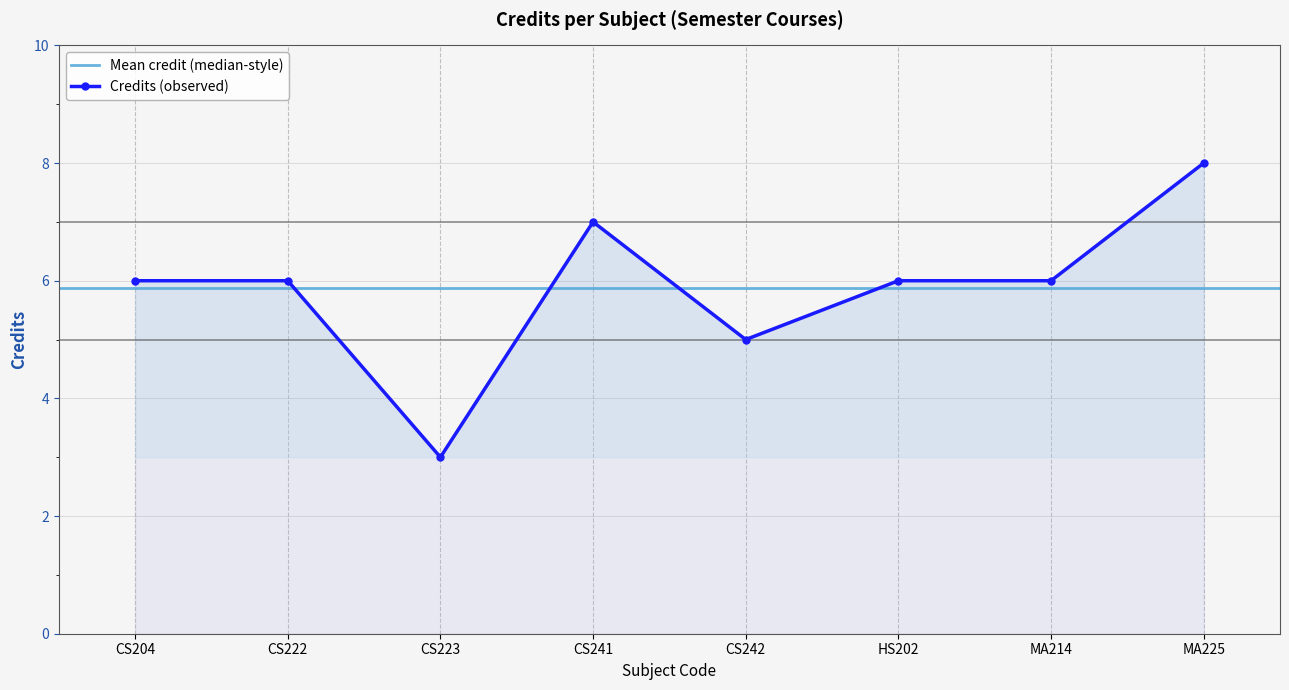

At which category does the data reach its first local peak?

CS241